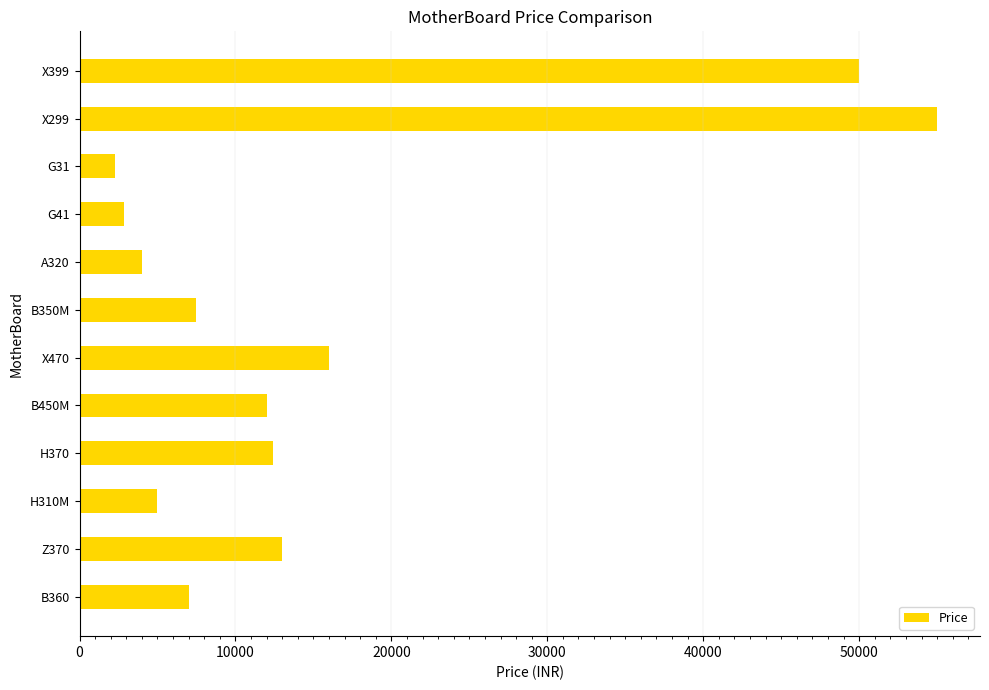

Which has a higher value, Z370 or G31?

Z370